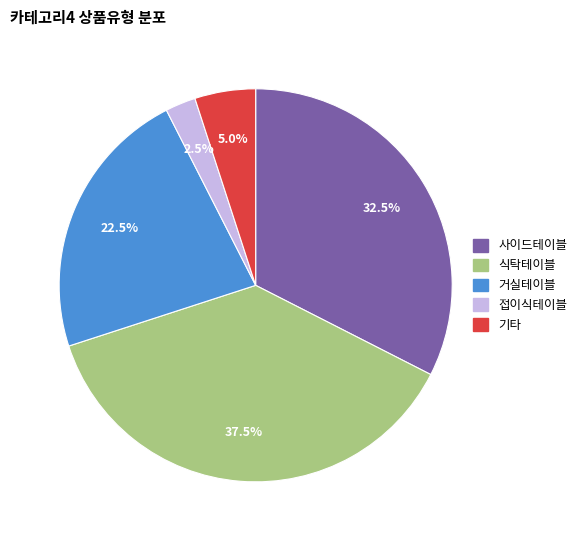

Does any single category account for the majority?

No